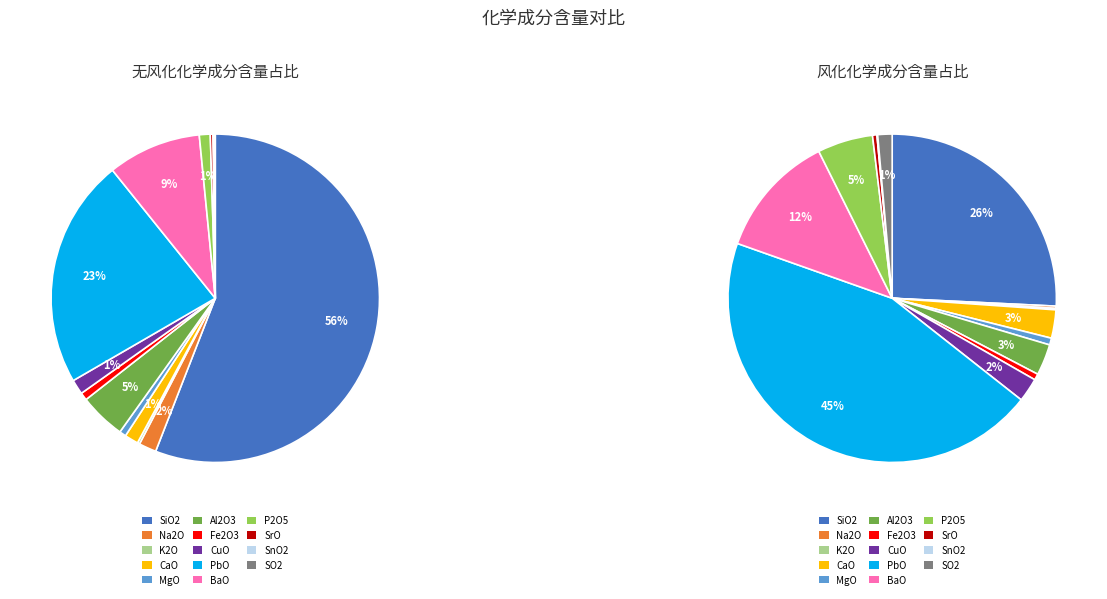

How many segments does this pie chart have?

14